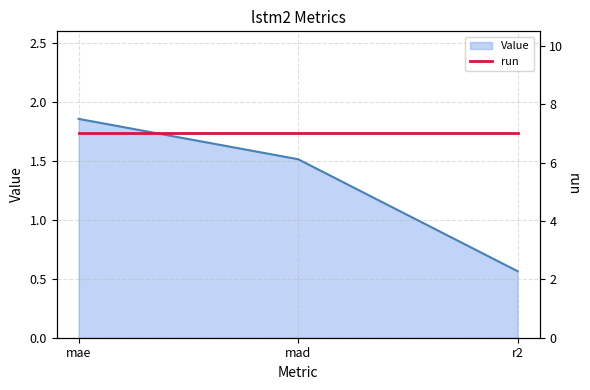

Rank the categories by value from lowest to highest.

r2, mad, mae